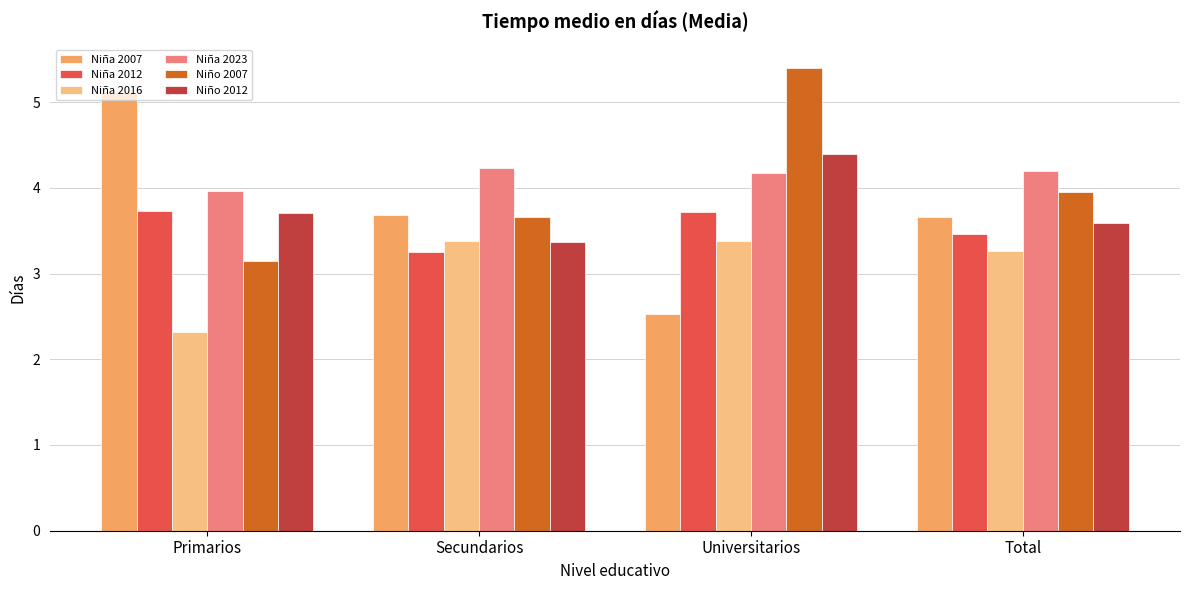

Which label corresponds to the smallest value in the chart?

Primarios